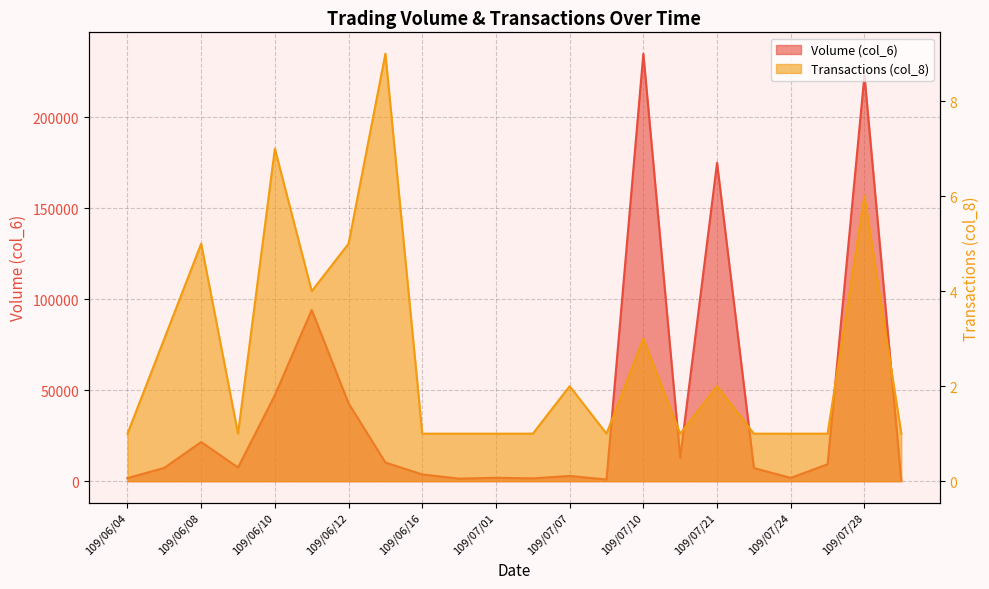

True or false: Volume (col_6) has more than 2 interior local peaks.

True